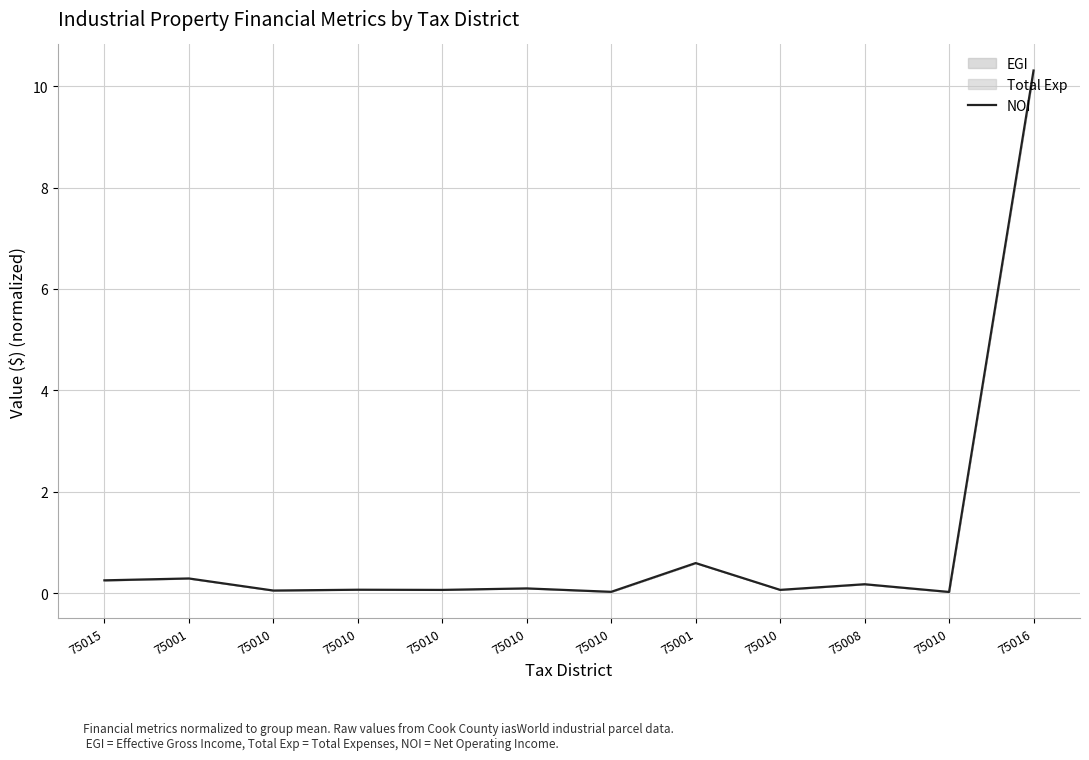

Which category has the highest value across all series?

75016